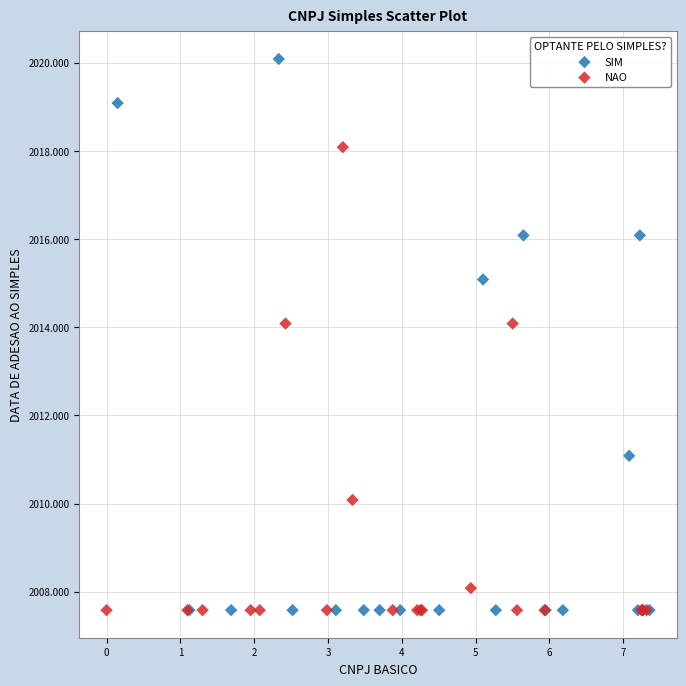

Which series reaches the maximum Y coordinate?

SIM